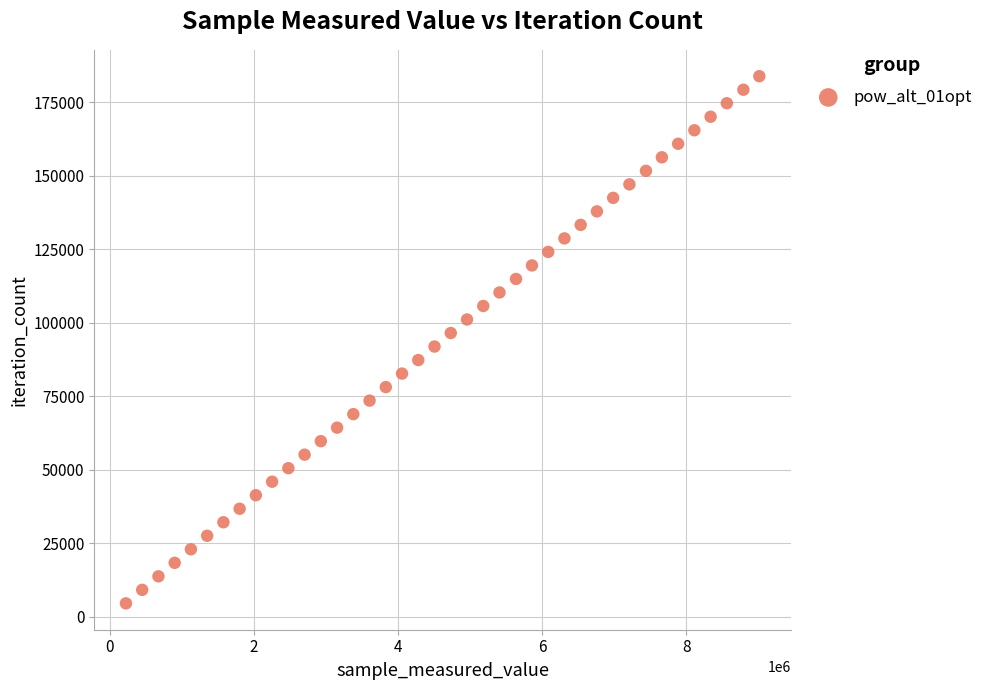

What is the range of Y values (max minus min)?

179283